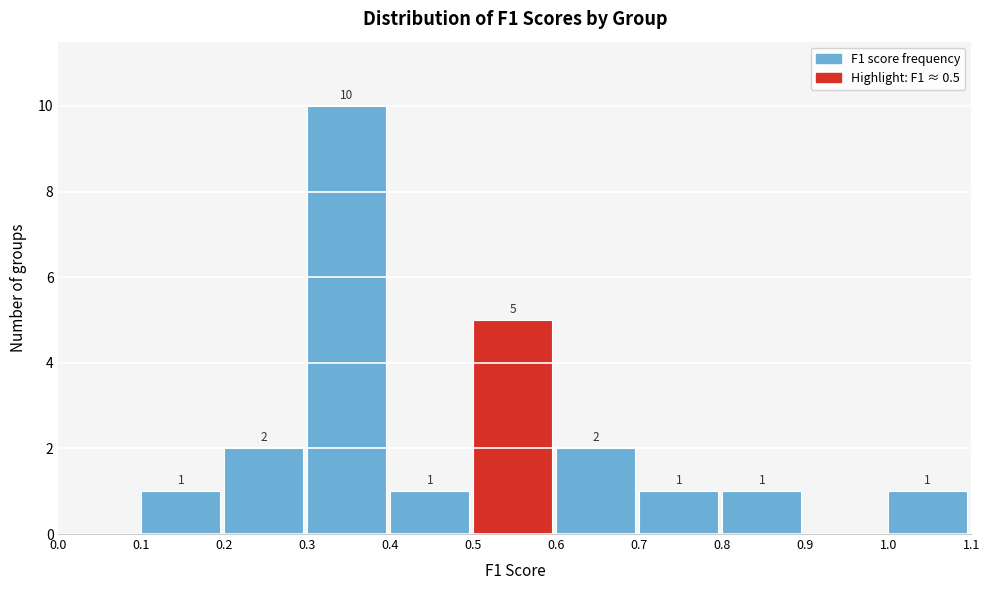

Which range on the x-axis has the tallest bar?

0.3 to 0.4